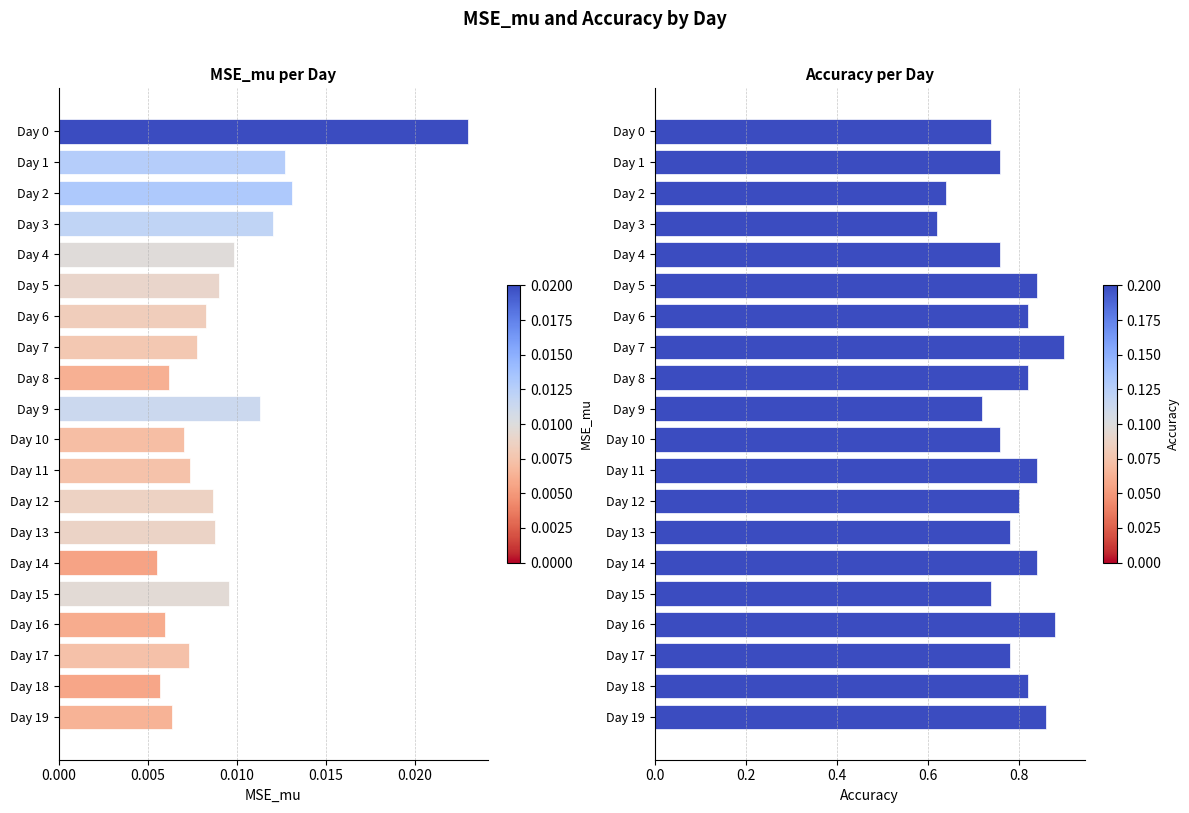

How many bars are there in each group?

2